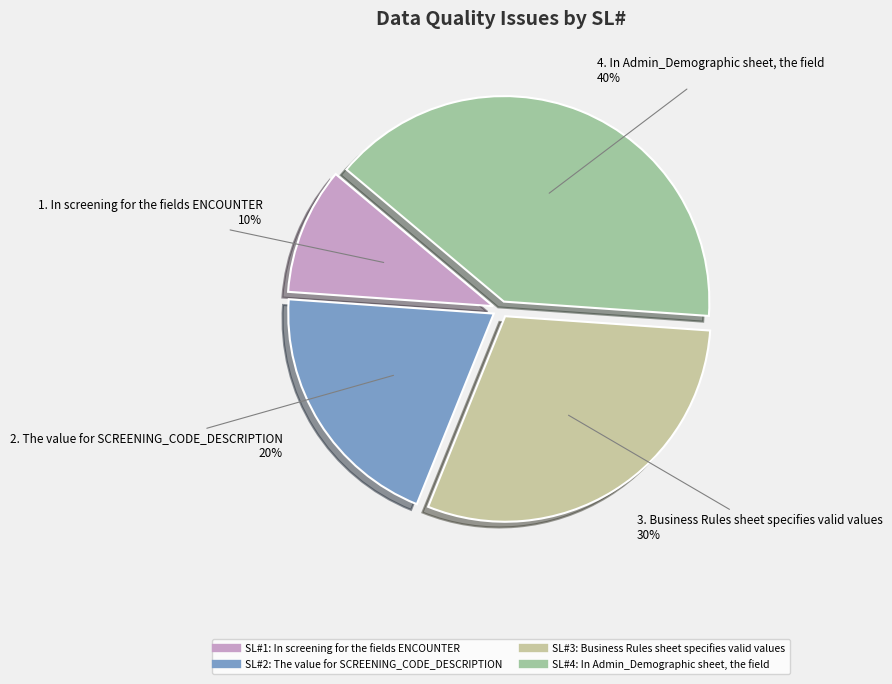

How many slices are in this pie chart?

4